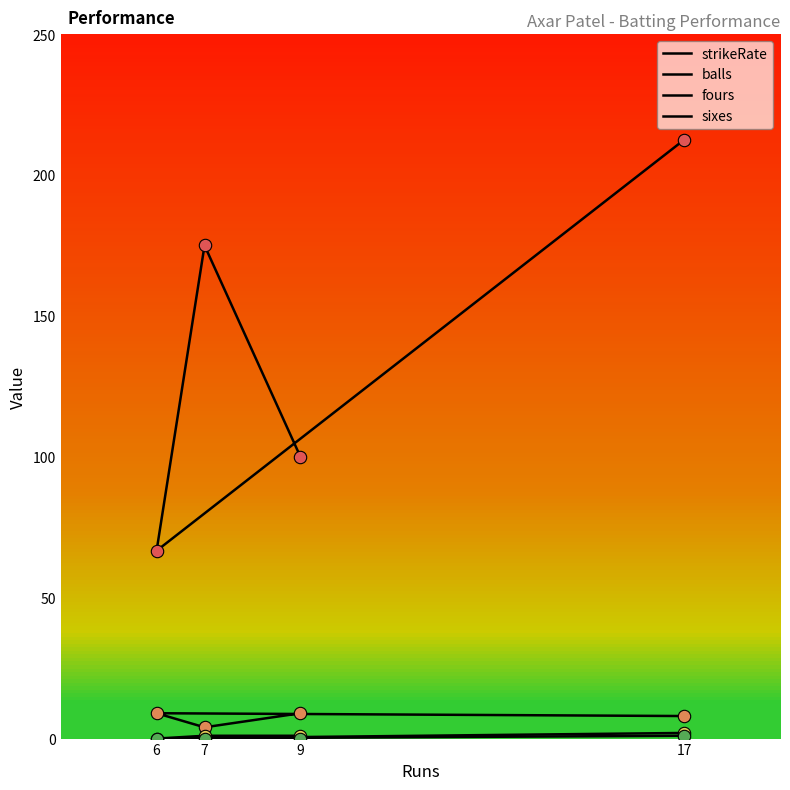

What are all the series names shown in the legend?

strikeRate, balls, fours, sixes